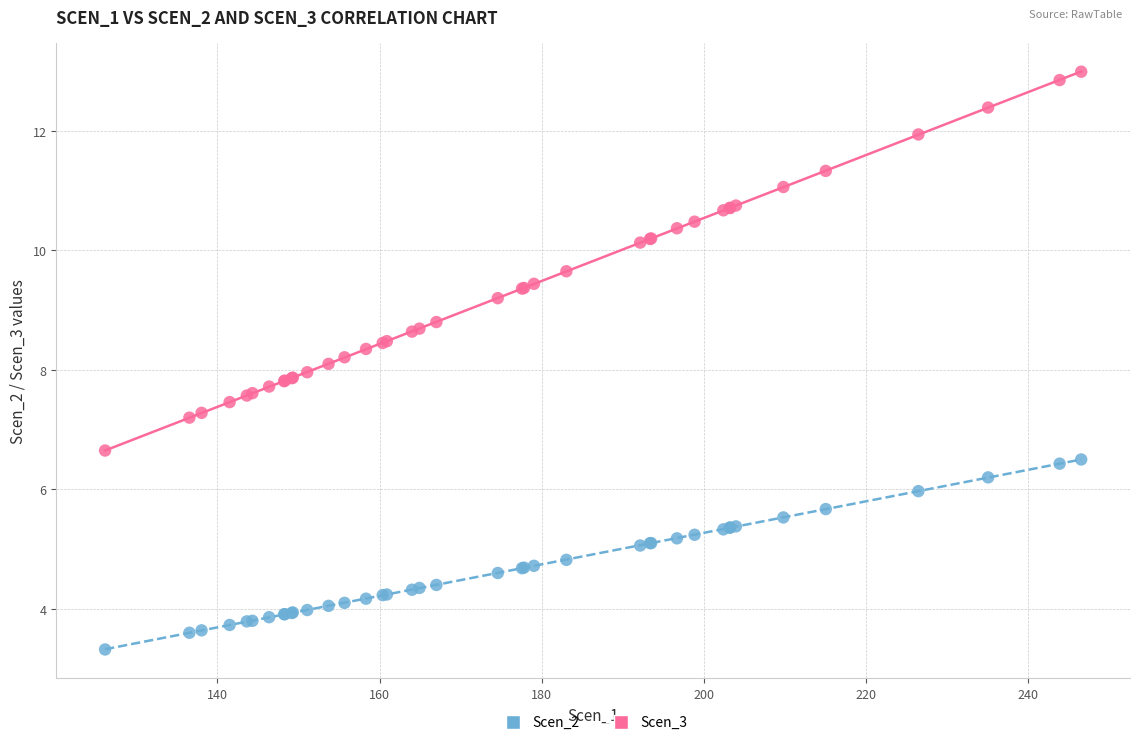

What is the X range (max minus min) for the scatter plot?

120.4